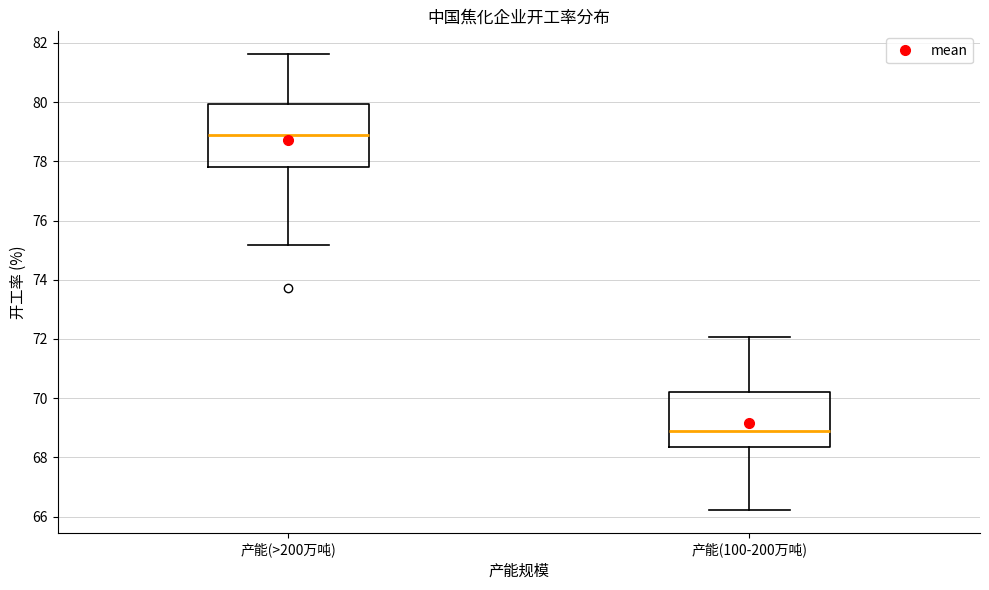

Which box has the highest median line?

产能(>200万吨)